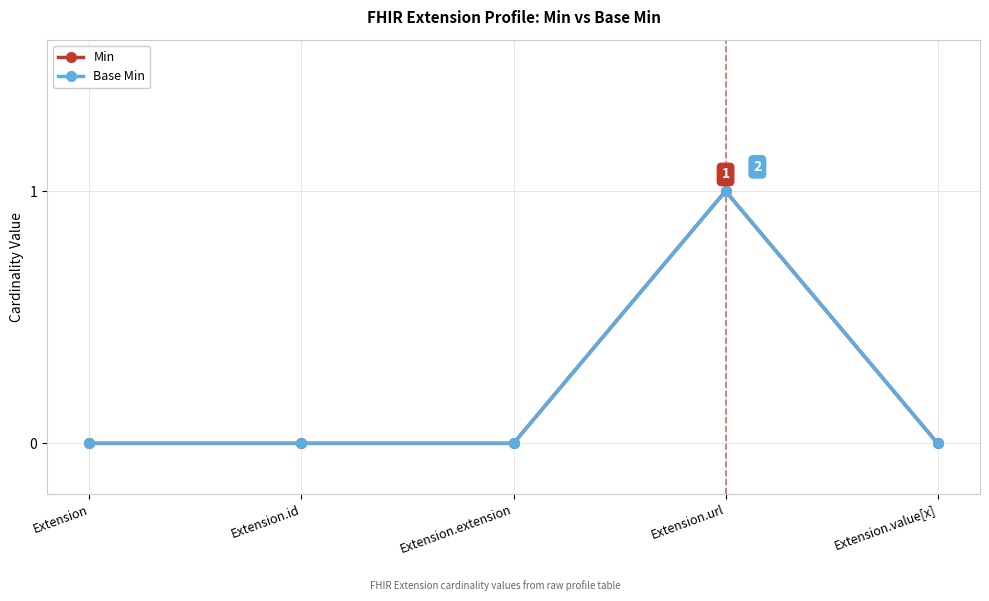

What position from the left is Extension.extension?

3